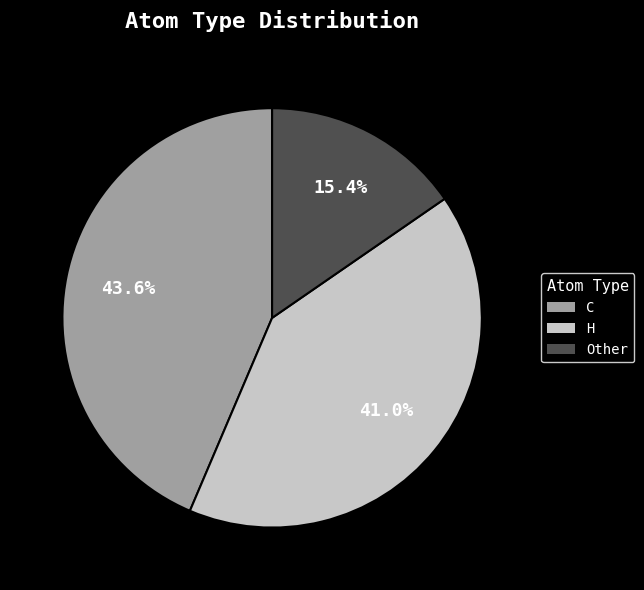

Which has a higher value, Other or C?

C